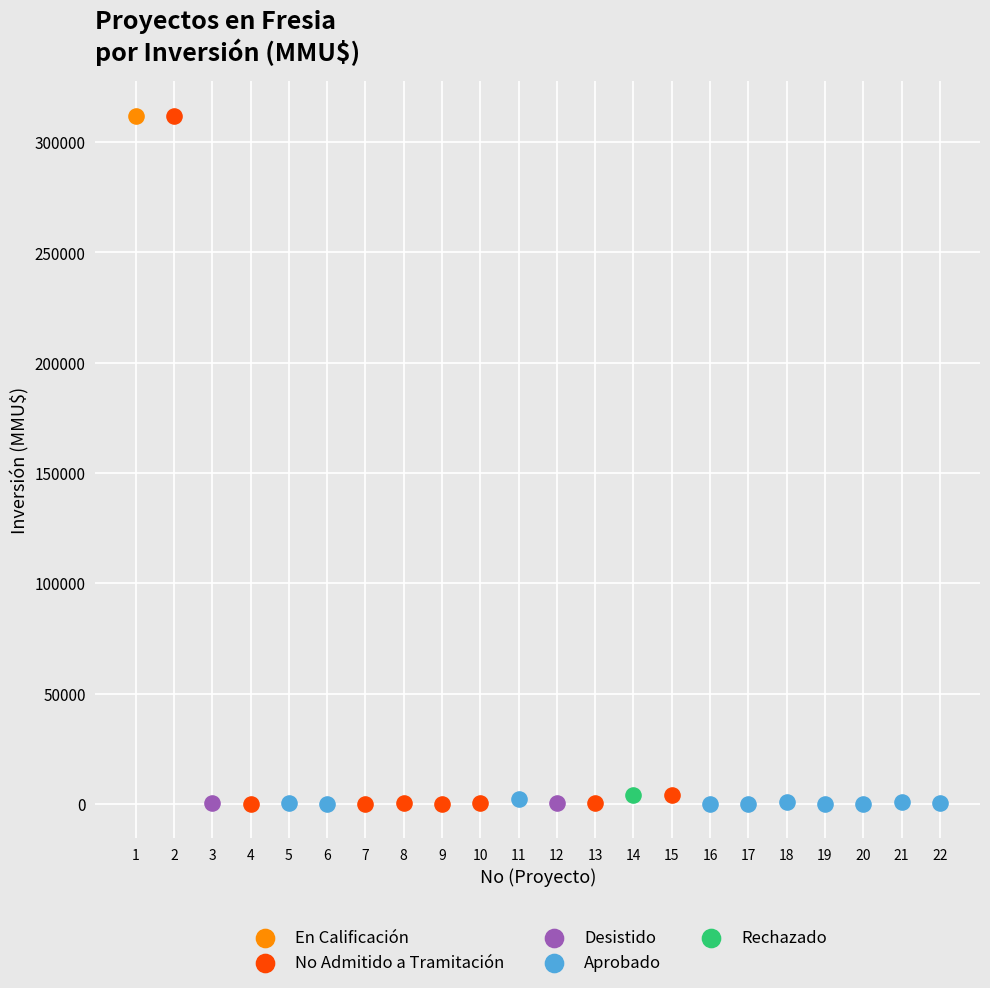

What are all the series names shown in the legend?

En Calificación, No Admitido a Tramitación, Desistido, Aprobado, Rechazado